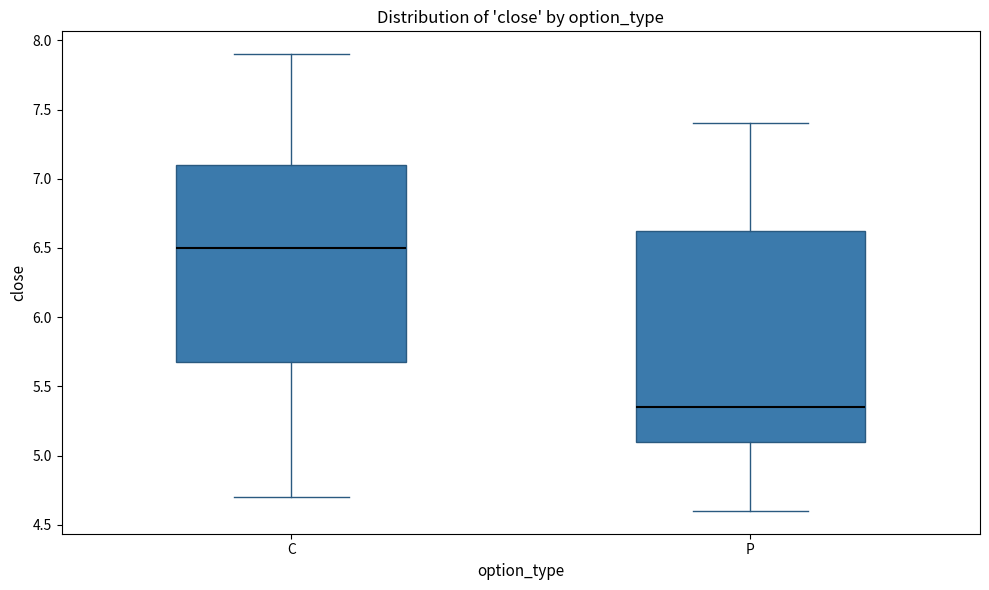

Reading left to right, transcribe this box plot: for each box, give where its median line is, the range the box spans, and where its two whiskers end, as read against the y-axis. The values are not printed on the chart, so give them approximately, as read against the axis.

C: median 6.50, box 5.70 to 7.10, whiskers 4.70 to 7.90
P: median 5.35, box 5.10 to 6.65, whiskers 4.60 to 7.40